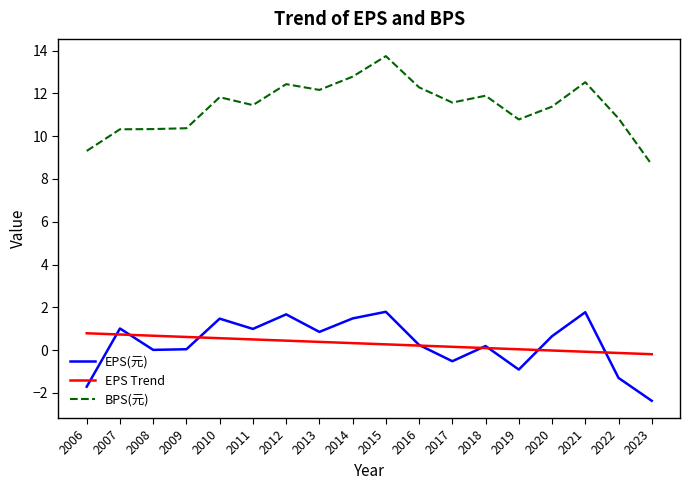

Rank the series by their maximum value, from lowest to highest.

EPS Trend, EPS(元), BPS(元)